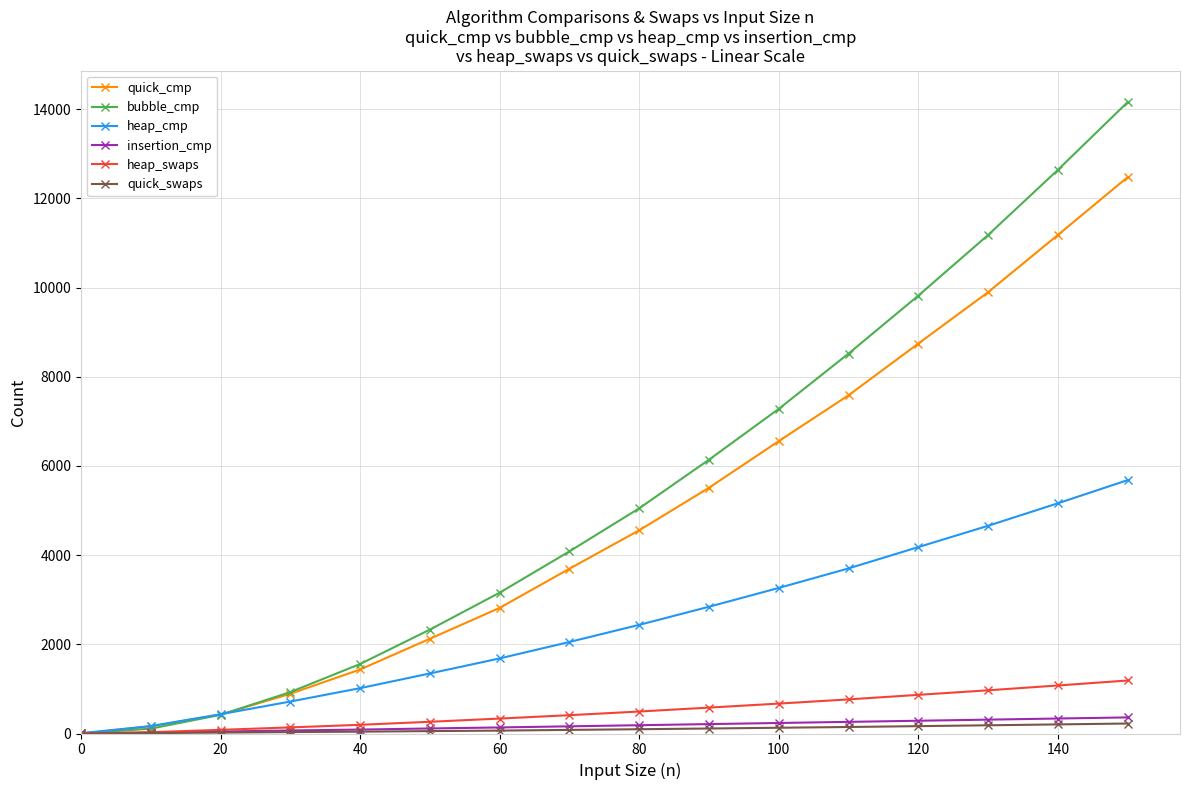

What is the difference between the maximum and second lowest values in the quick_cmp series?

12319